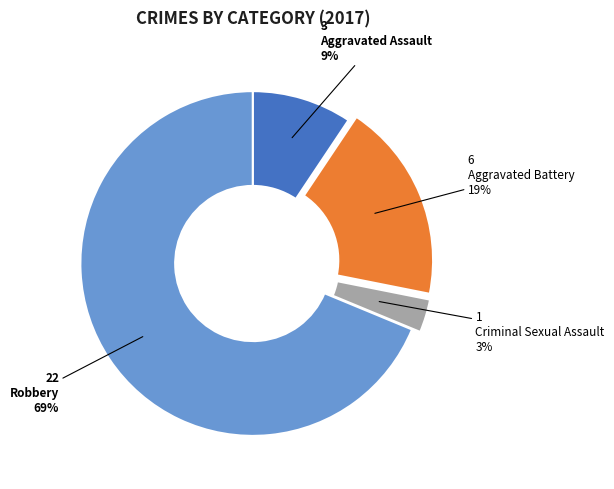

Is Aggravated Assault the majority of the pie?

No